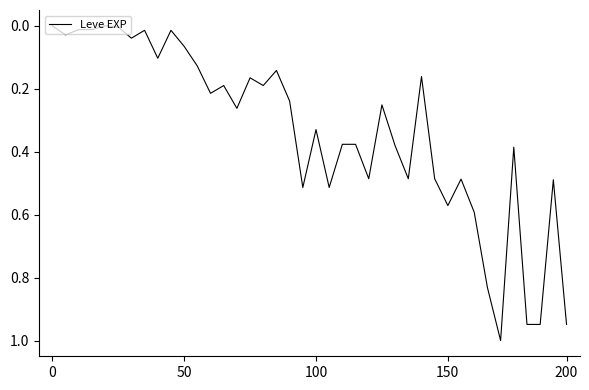

What is the sum of all values?

13.4